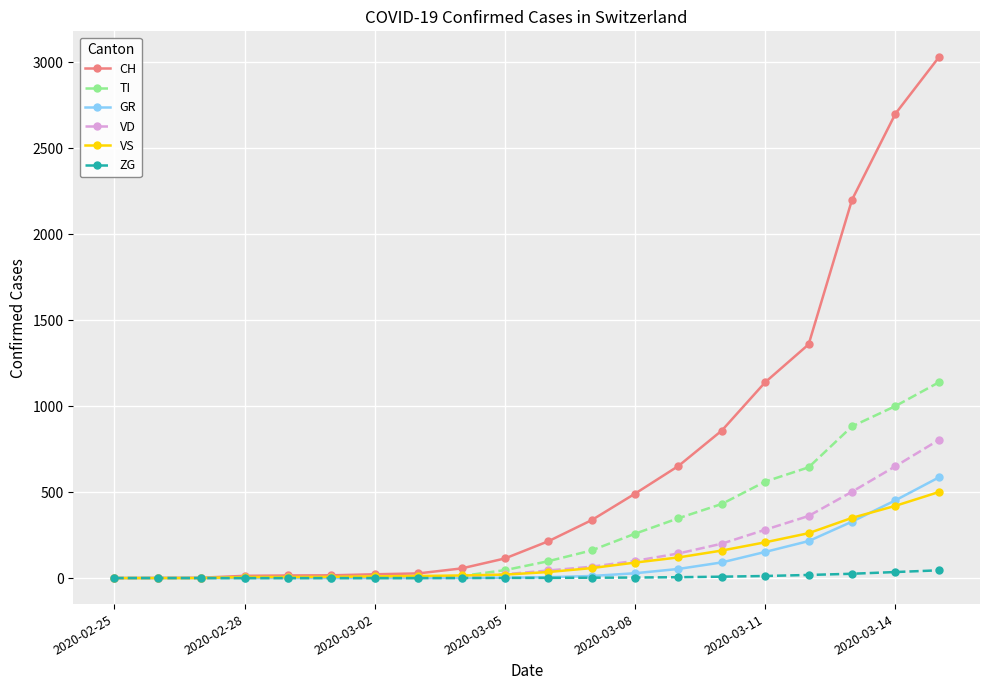

At how many categories does at least one series exceed 1791?

3